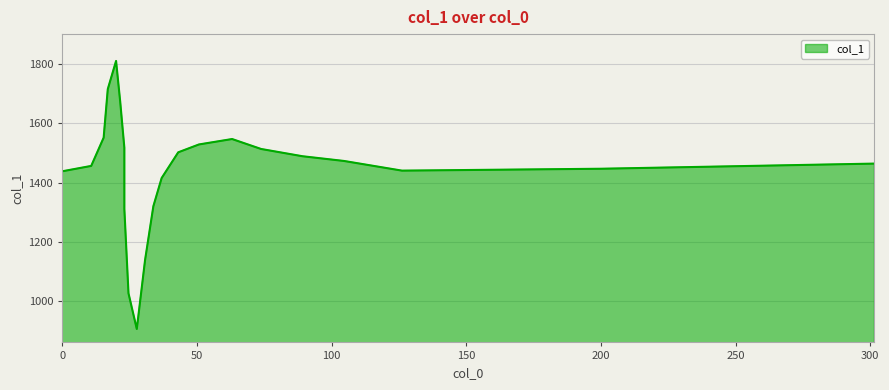

What is the greatest value displayed?

1810.3